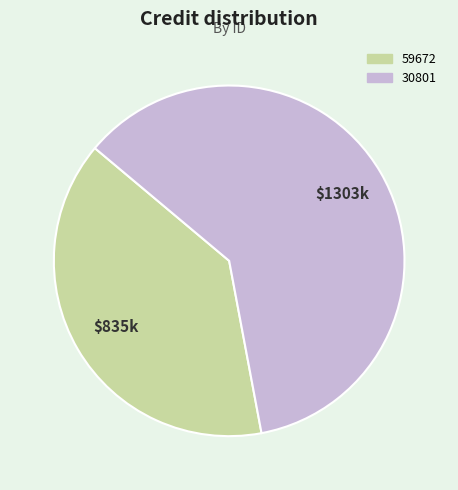

Which has a higher value, 30801 or 59672?

30801